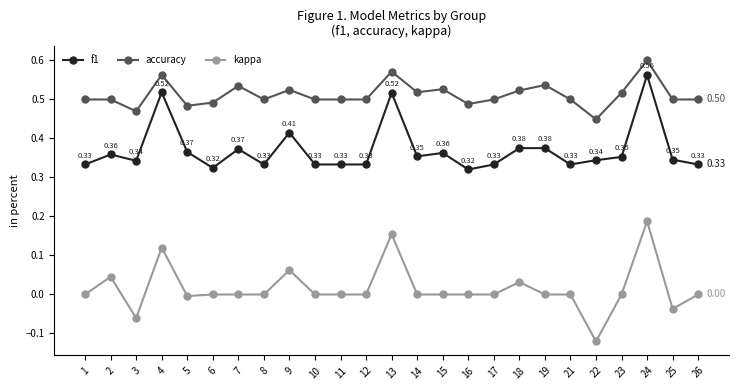

Is the value of accuracy at 26 greater than the value of f1 at 22?

Yes